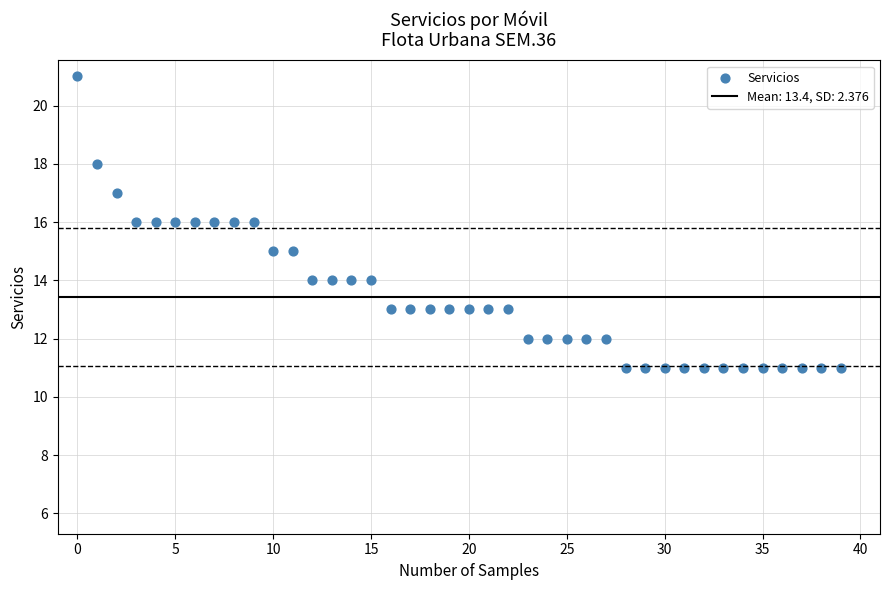

What is the range of Y values (max minus min)?

10